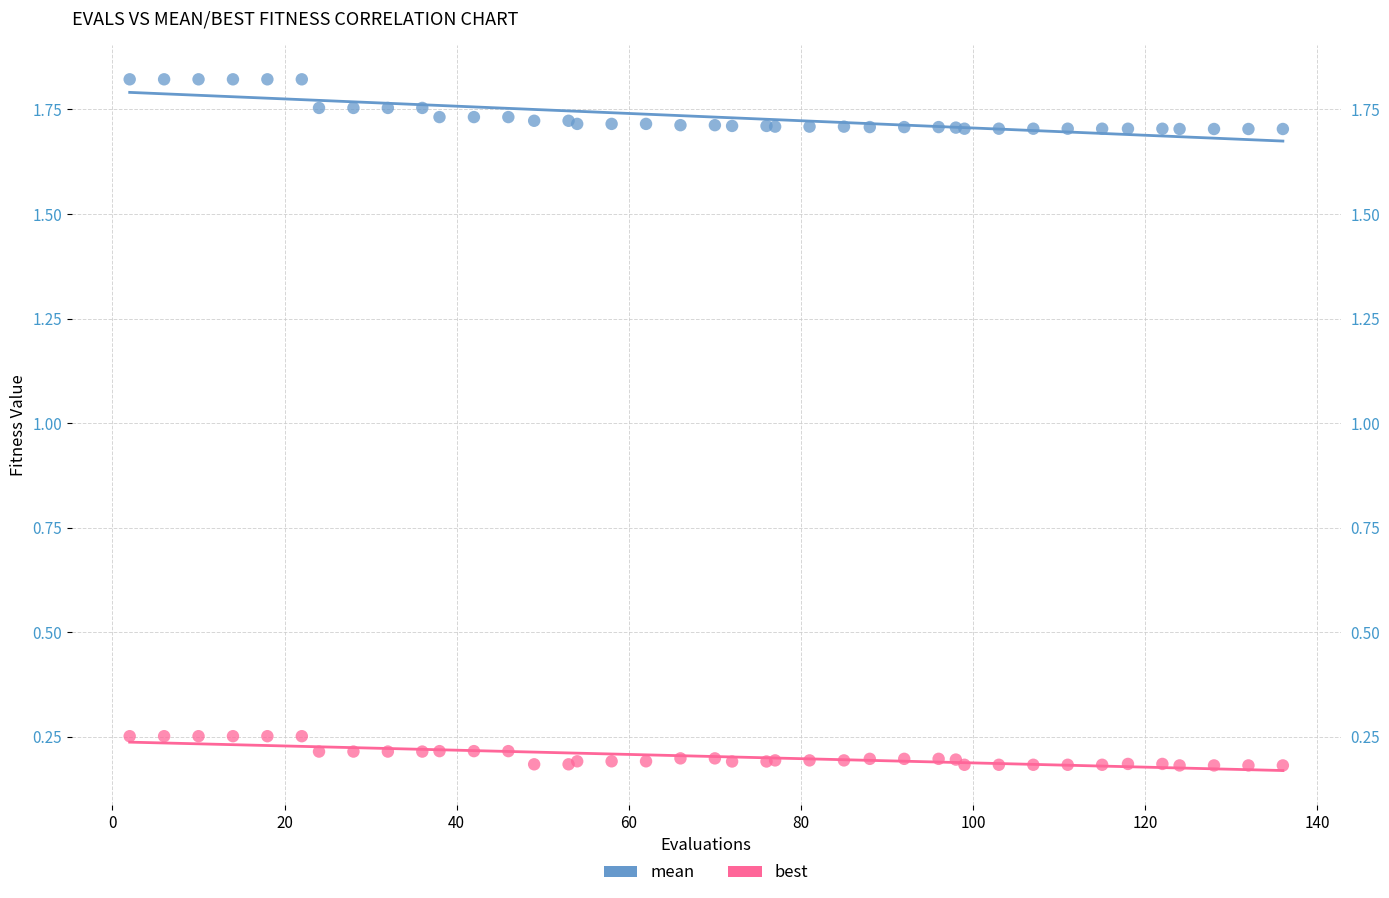

Which series has the widest spread of Y values?

mean